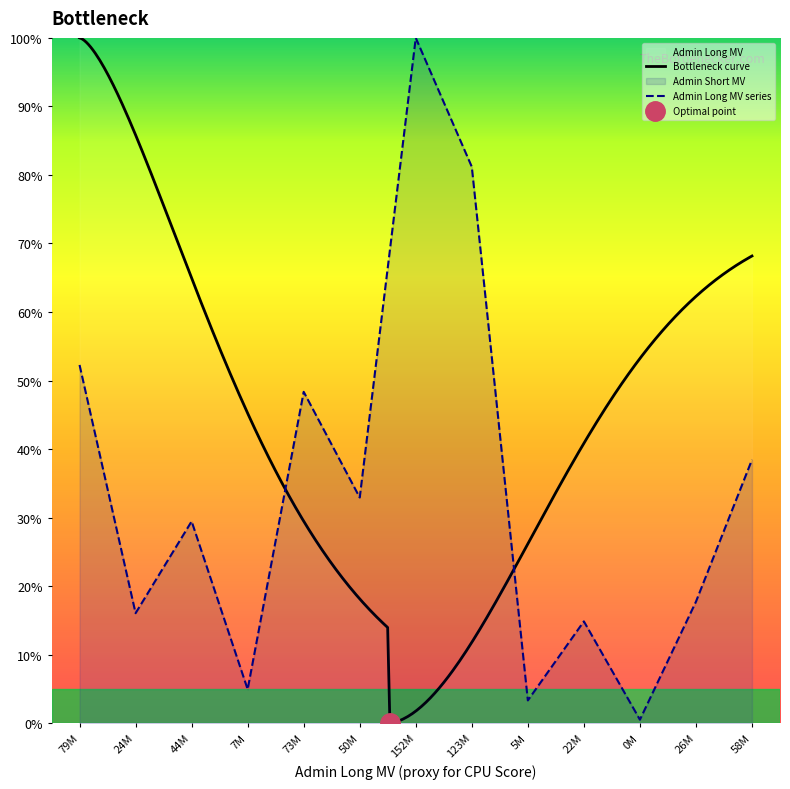

True or false: there are more than 1 points higher than both neighbors.

True